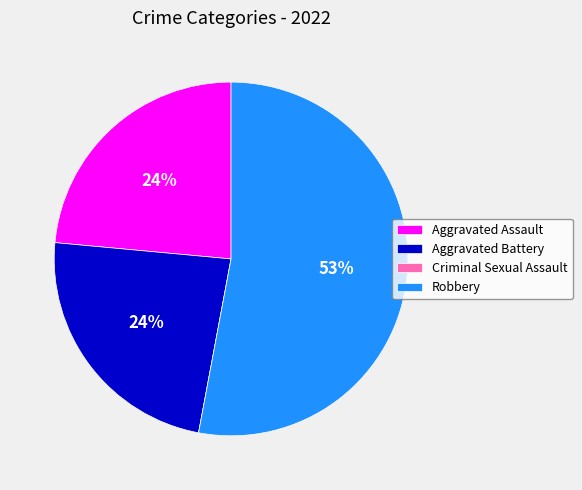

Do Aggravated Assault and Robbery together represent more than half of the pie?

Yes